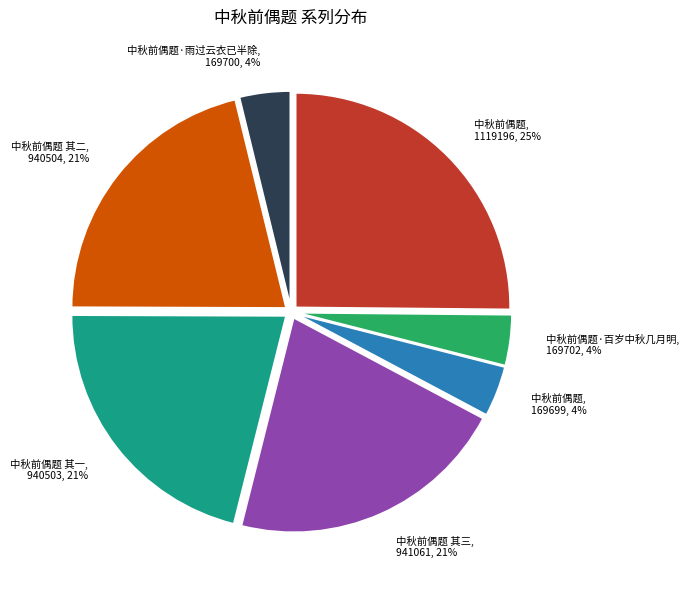

Does any single category account for the majority?

No